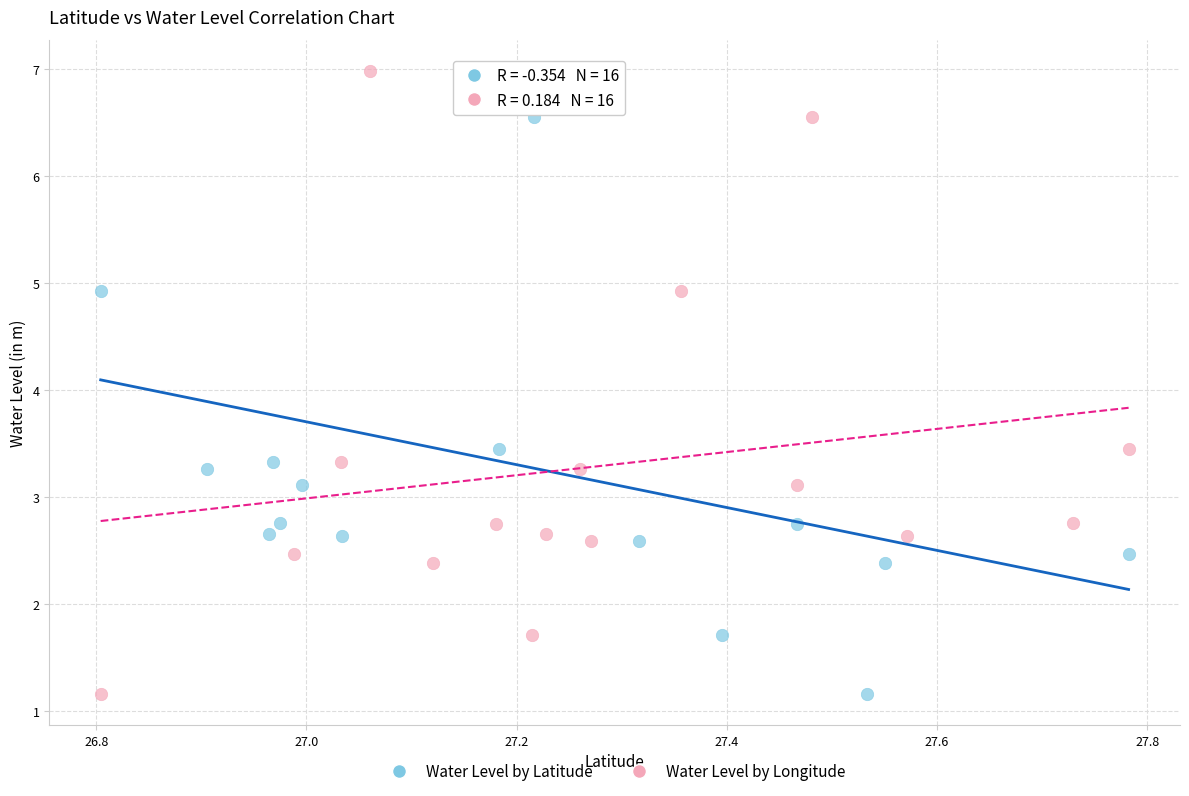

What are all the series names shown in the legend?

Water Level by Latitude, Water Level by Longitude